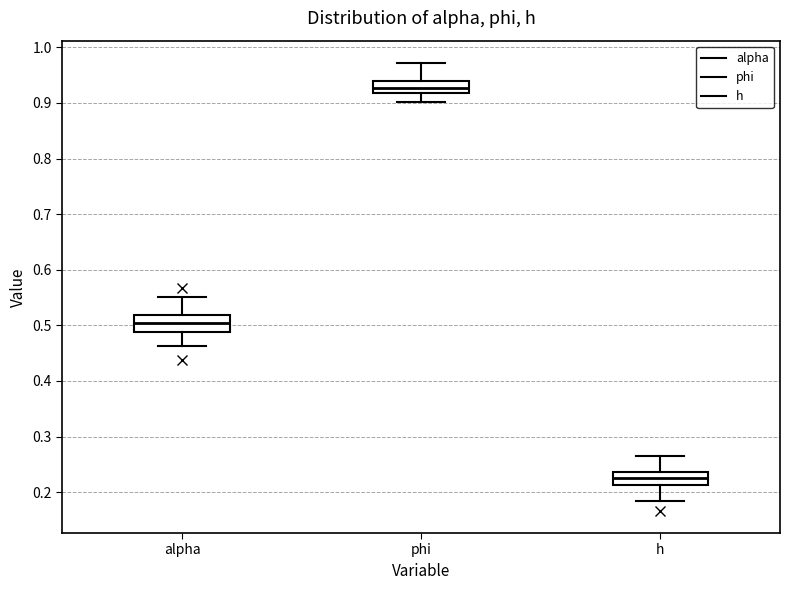

Reading left to right, read every box against the y-axis: the position of its median line, the range the box covers, and the ends of its whiskers. The values are not printed on the chart, so give them approximately, as read against the axis.

alpha: median 0.50, box 0.49 to 0.52, whiskers 0.46 to 0.55
phi: median 0.93, box 0.92 to 0.94, whiskers 0.90 to 0.97
h: median 0.23, box 0.21 to 0.24, whiskers 0.18 to 0.26